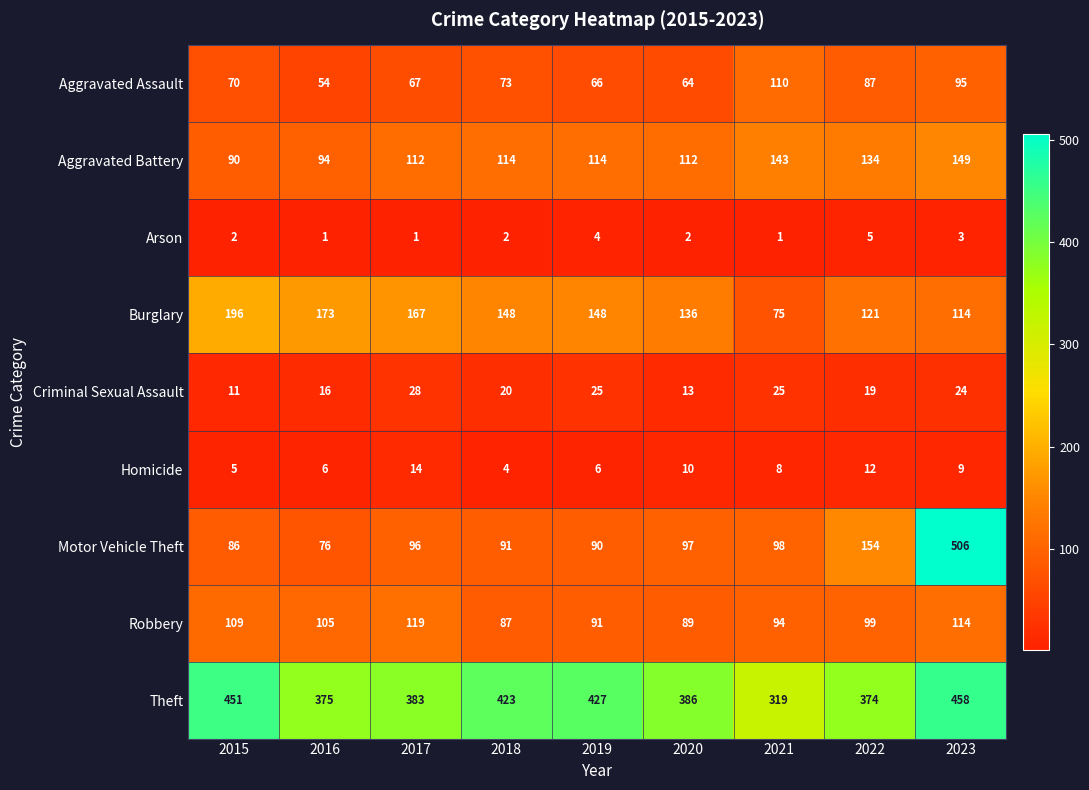

What is the minimum value shown in the chart?

1